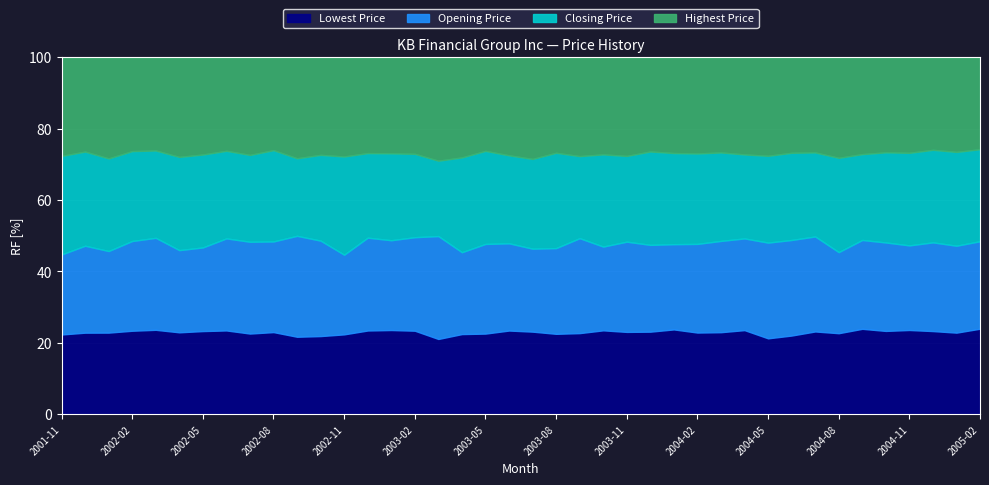

What is the highest value of the Lowest Price series?

23.9